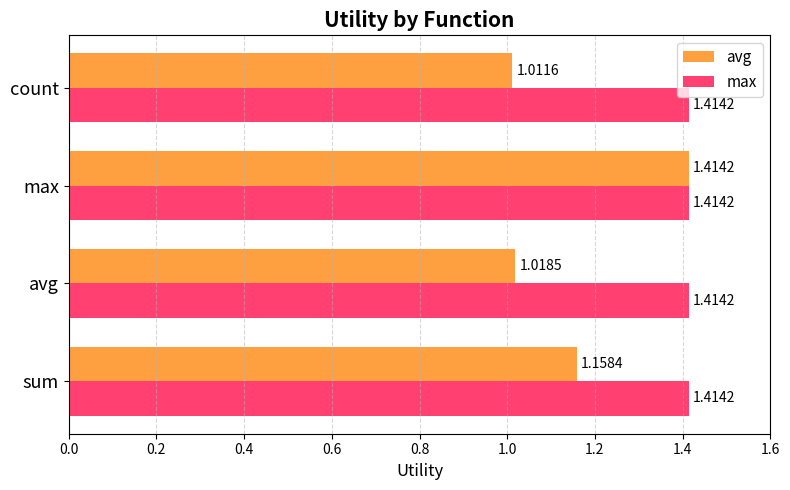

What is the difference between the highest and lowest values at avg?

0.4